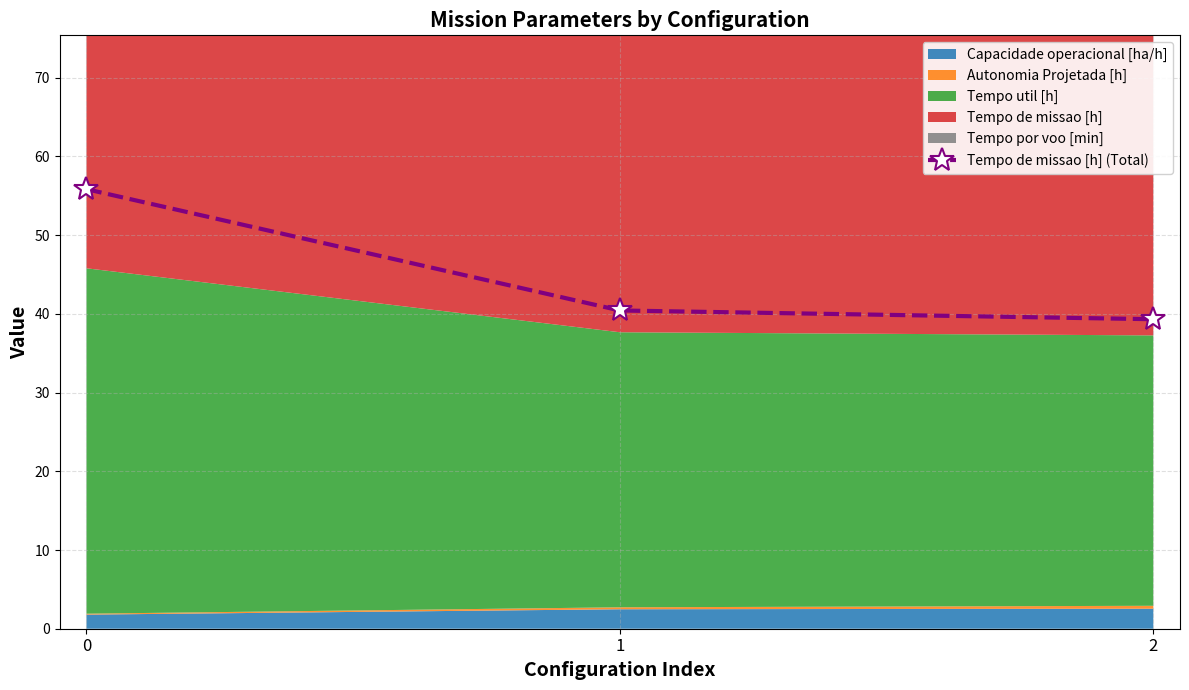

List the labels in order of value, largest first.

0, 1, 2